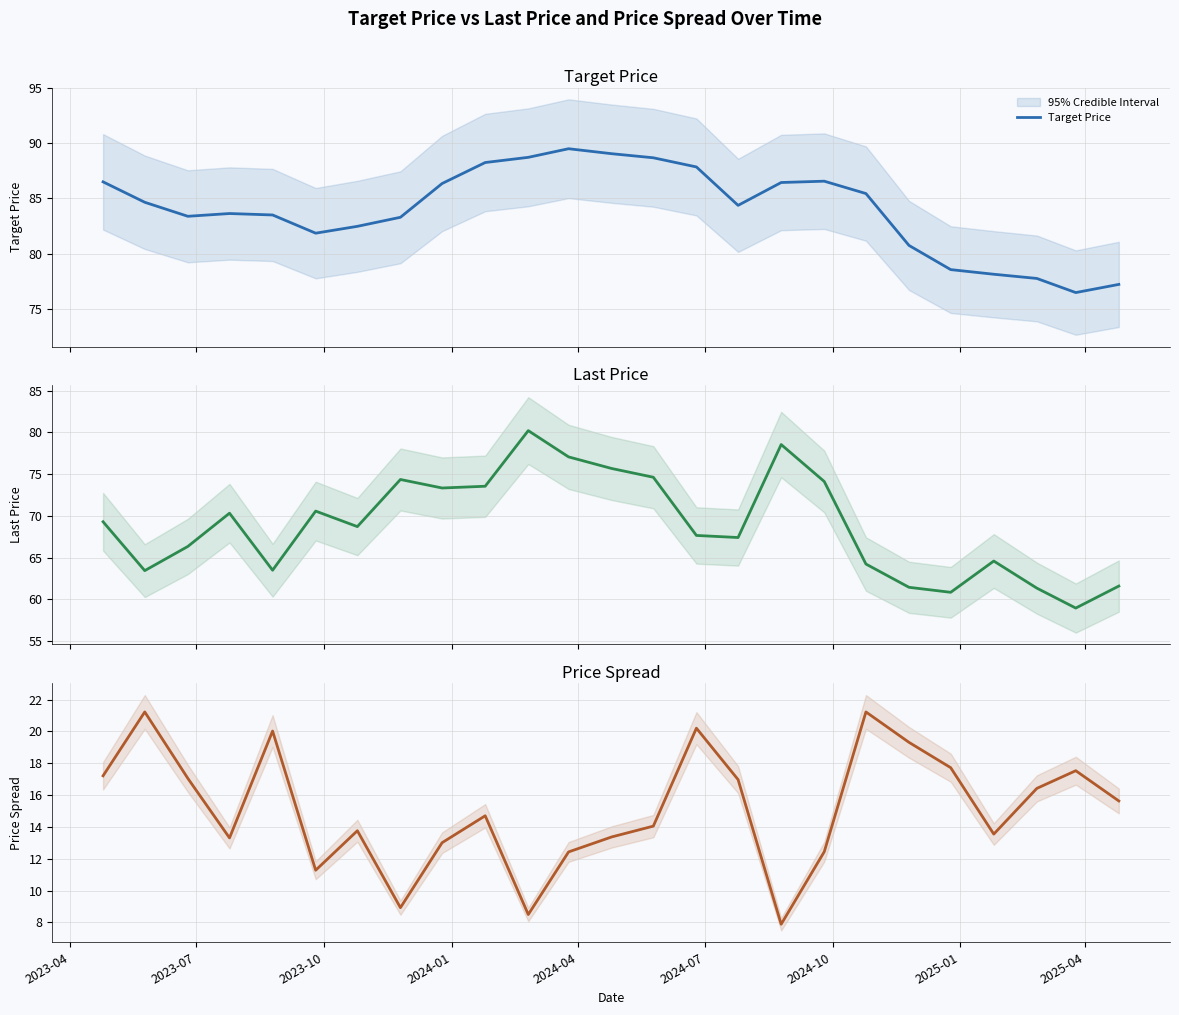

What is the highest value of the Target Price series?

89.5